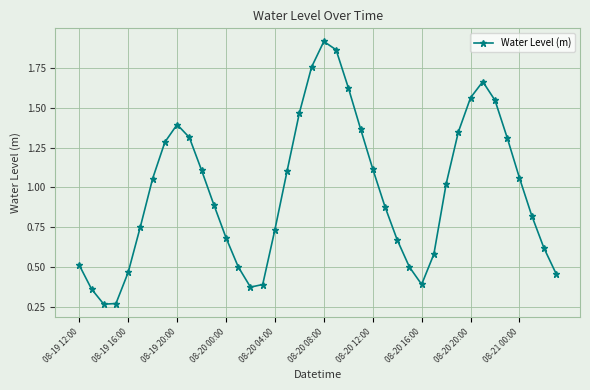

What is the sum of all values?

39.0